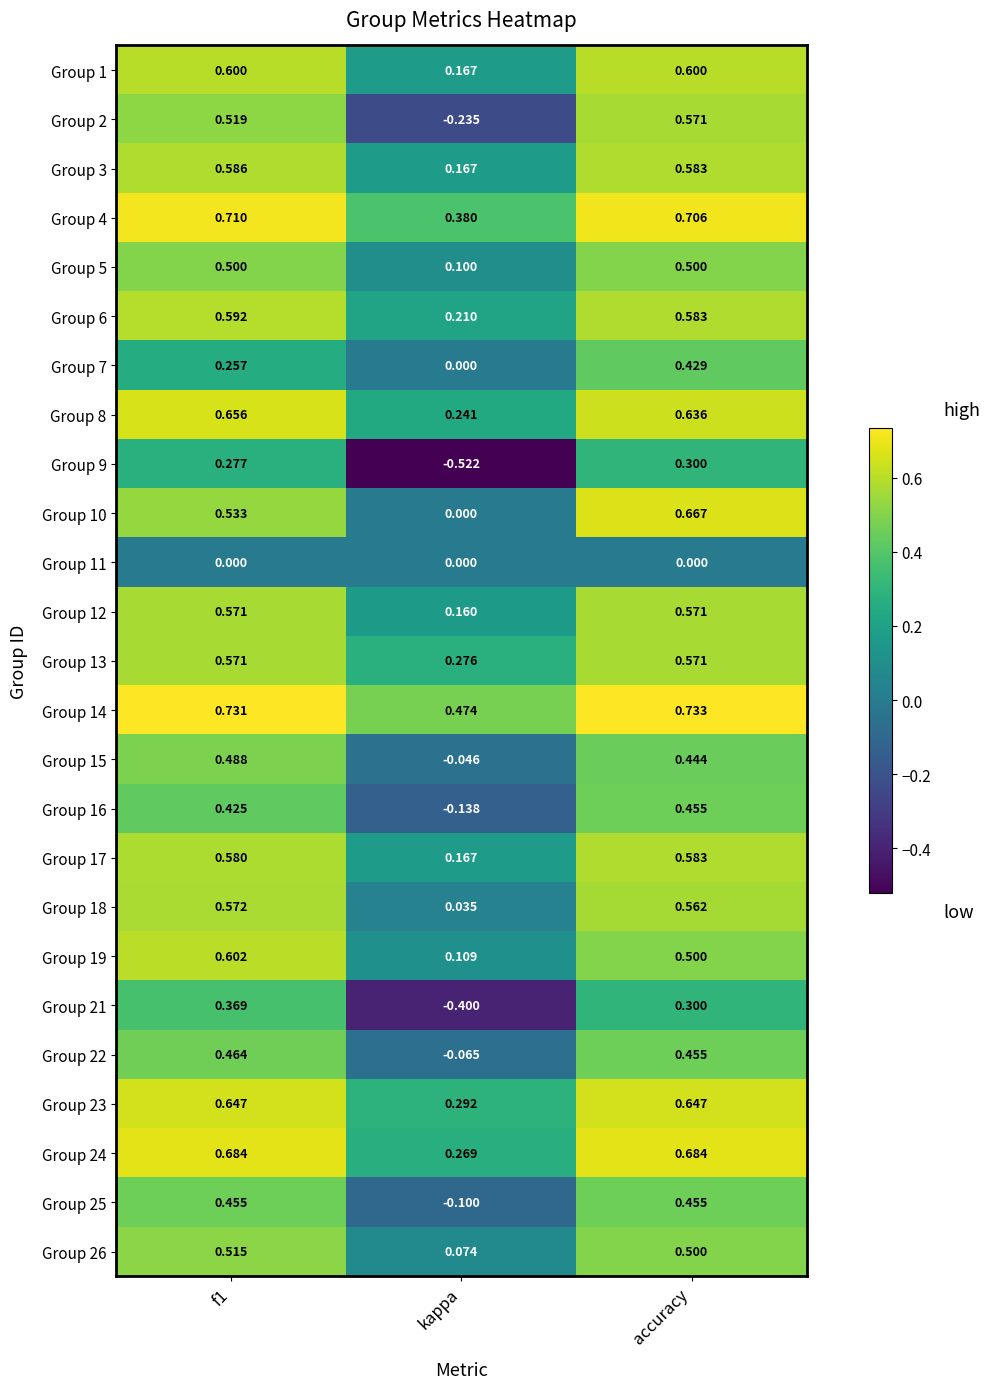

Which category has the highest value across all series?

accuracy